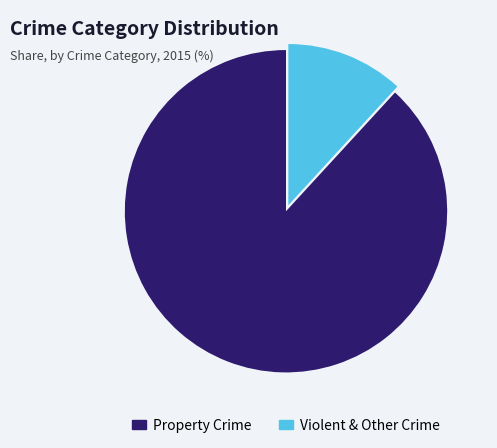

Combined, do Violent & Other Crime and Property Crime account for over 50%?

Yes